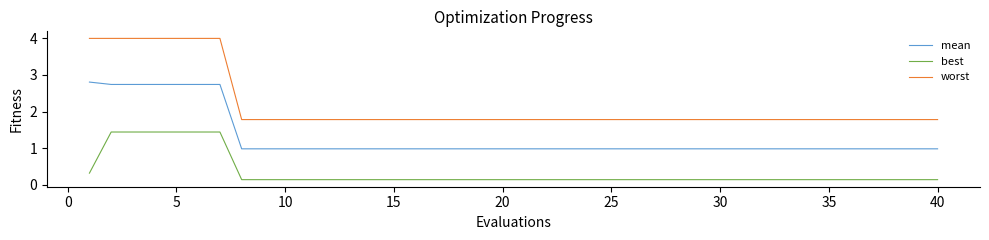

What is the difference between the maximum and second lowest values in the mean series?

1.8